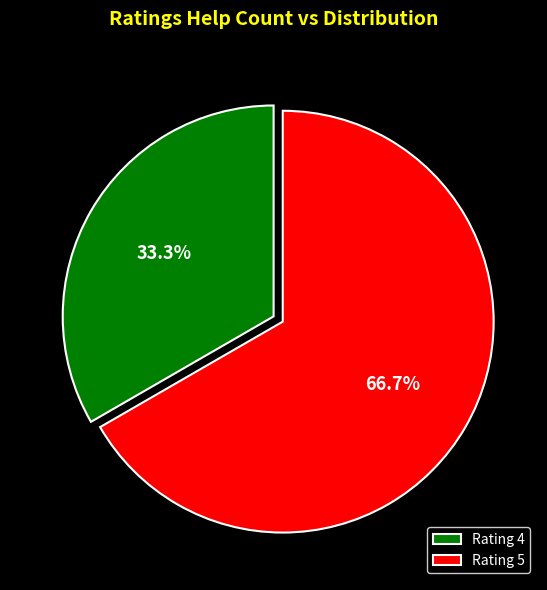

Which category accounts for the majority?

Rating 5